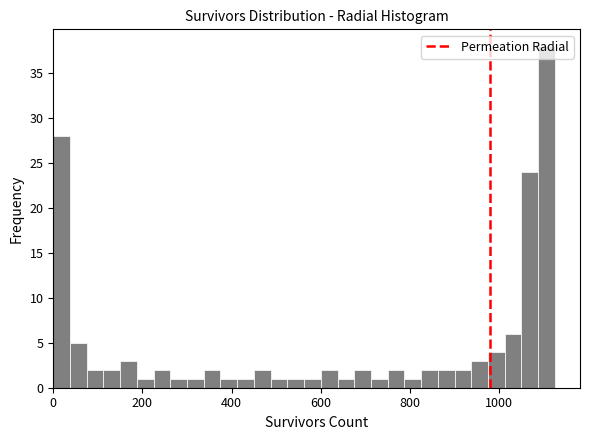

Read against the x-axis, roughly where is the centre of the tallest bar?

1100